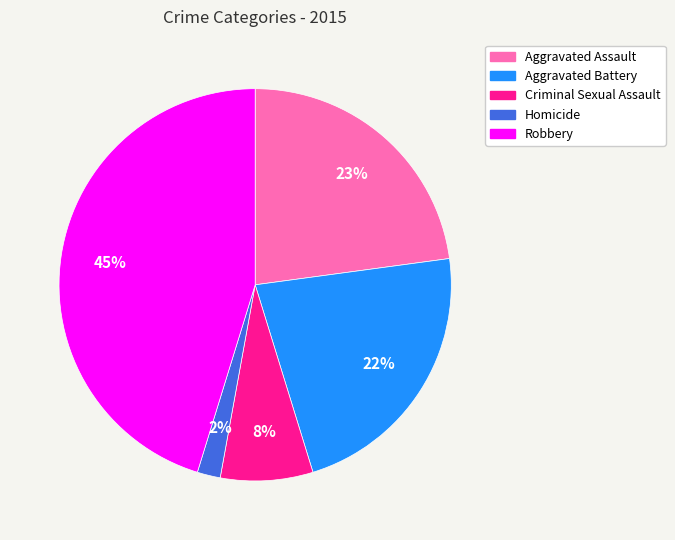

To the nearest percent, what is the combined percentage of Aggravated Assault and Aggravated Battery?

45%